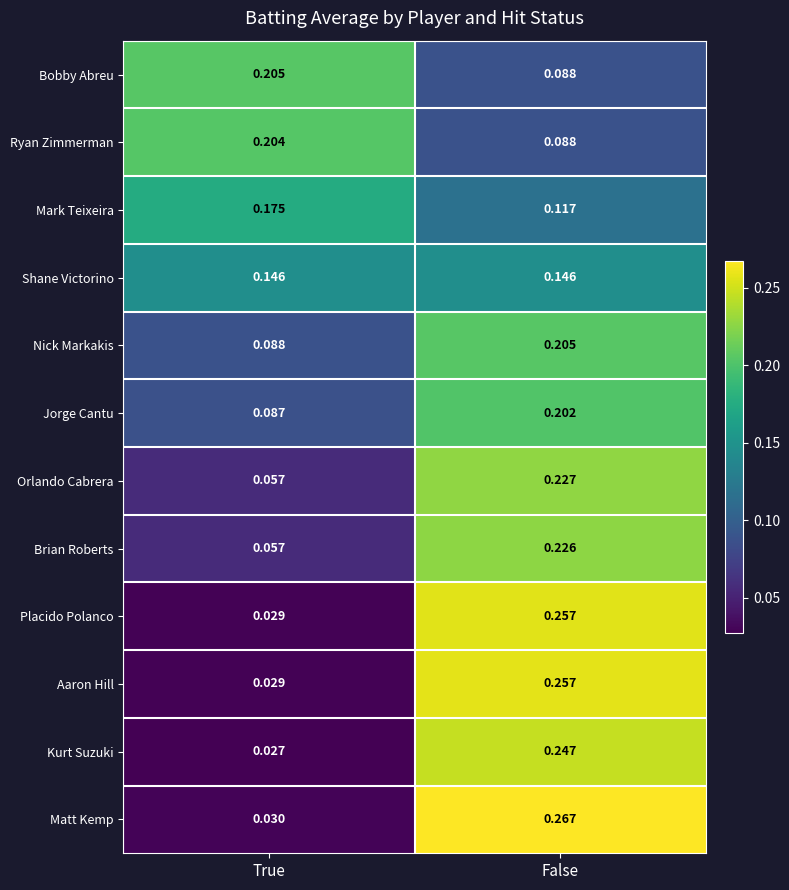

How many data points does each series have?

2